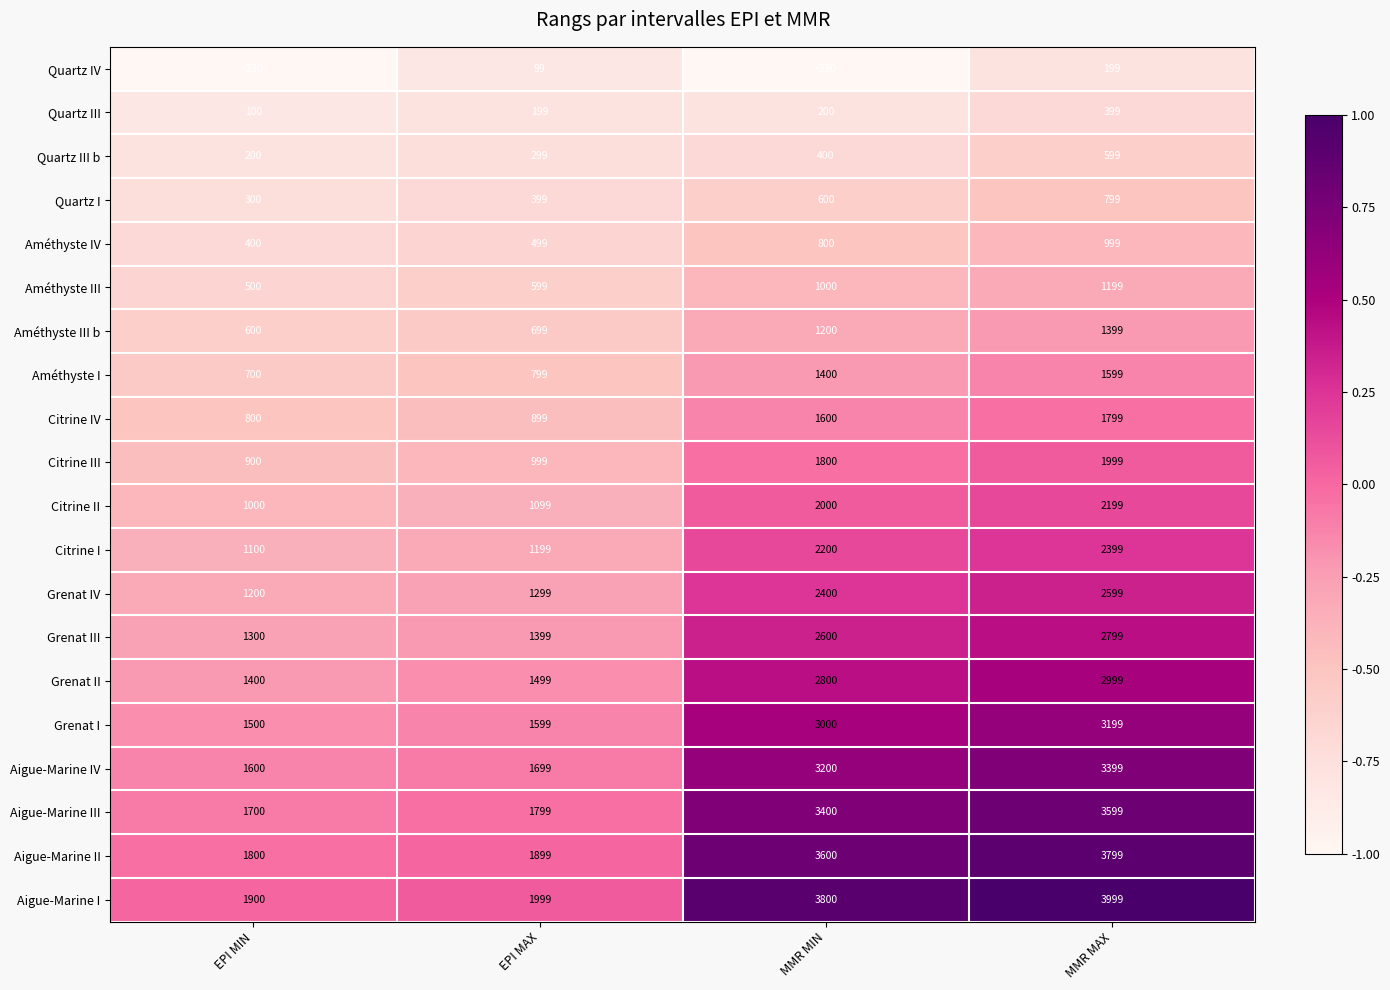

At which category is the sum across all series the highest?

MMR MAX